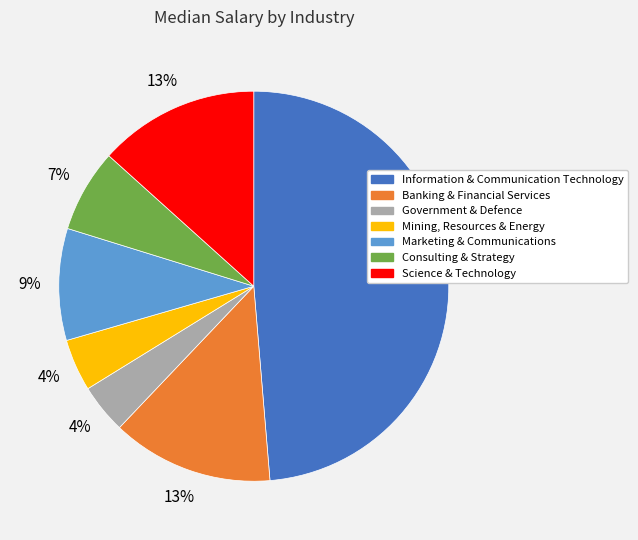

Is there a majority slice in this chart?

No